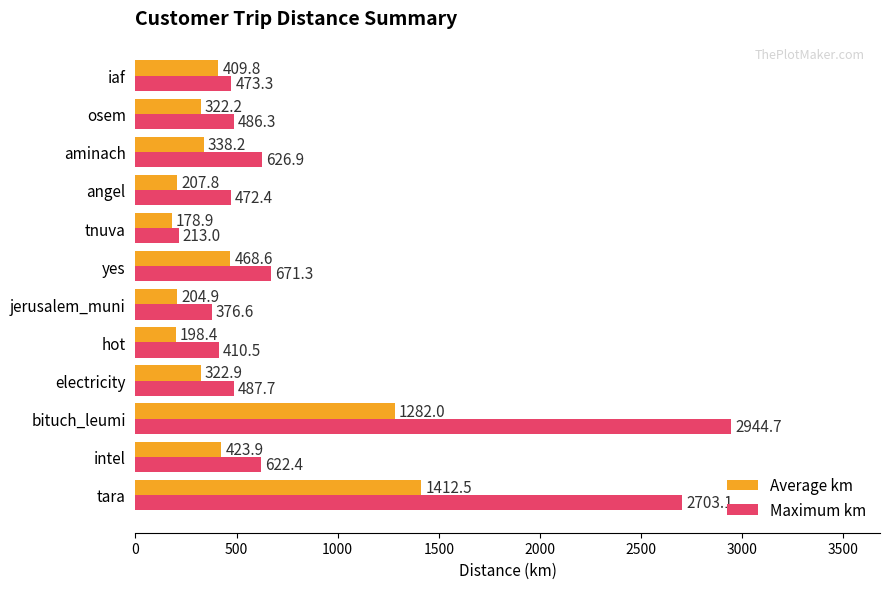

At which category does the chart reach its minimum across all series?

tnuva